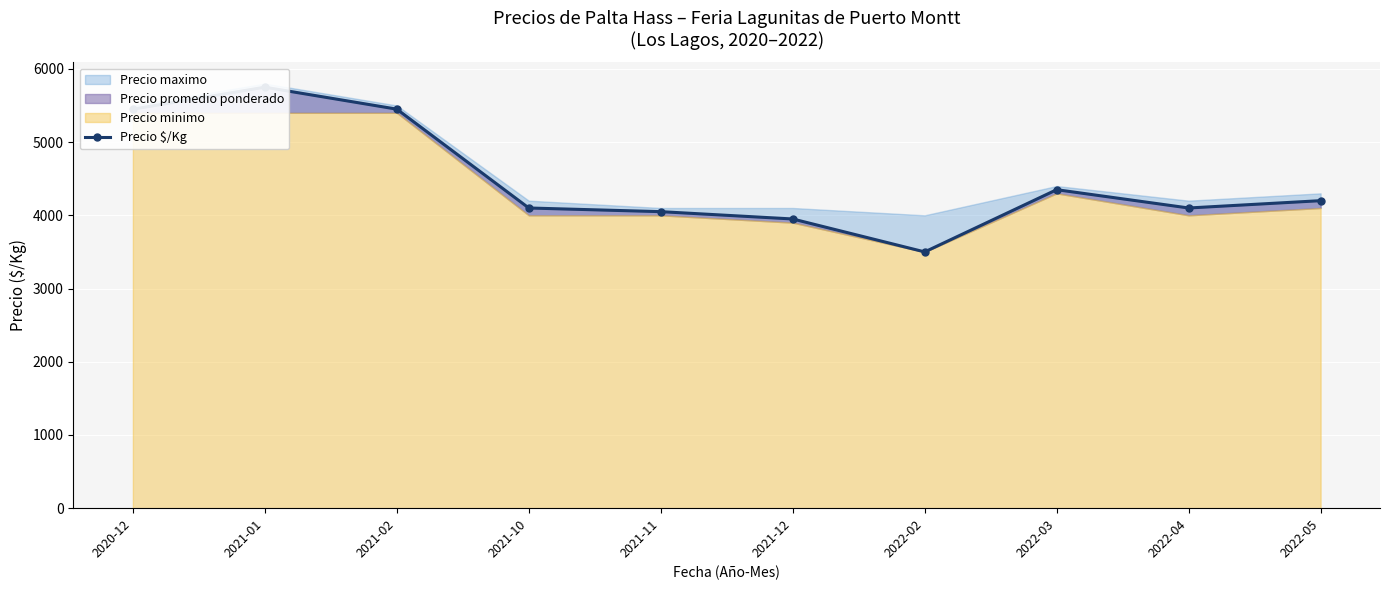

What is the smallest value displayed?

3500